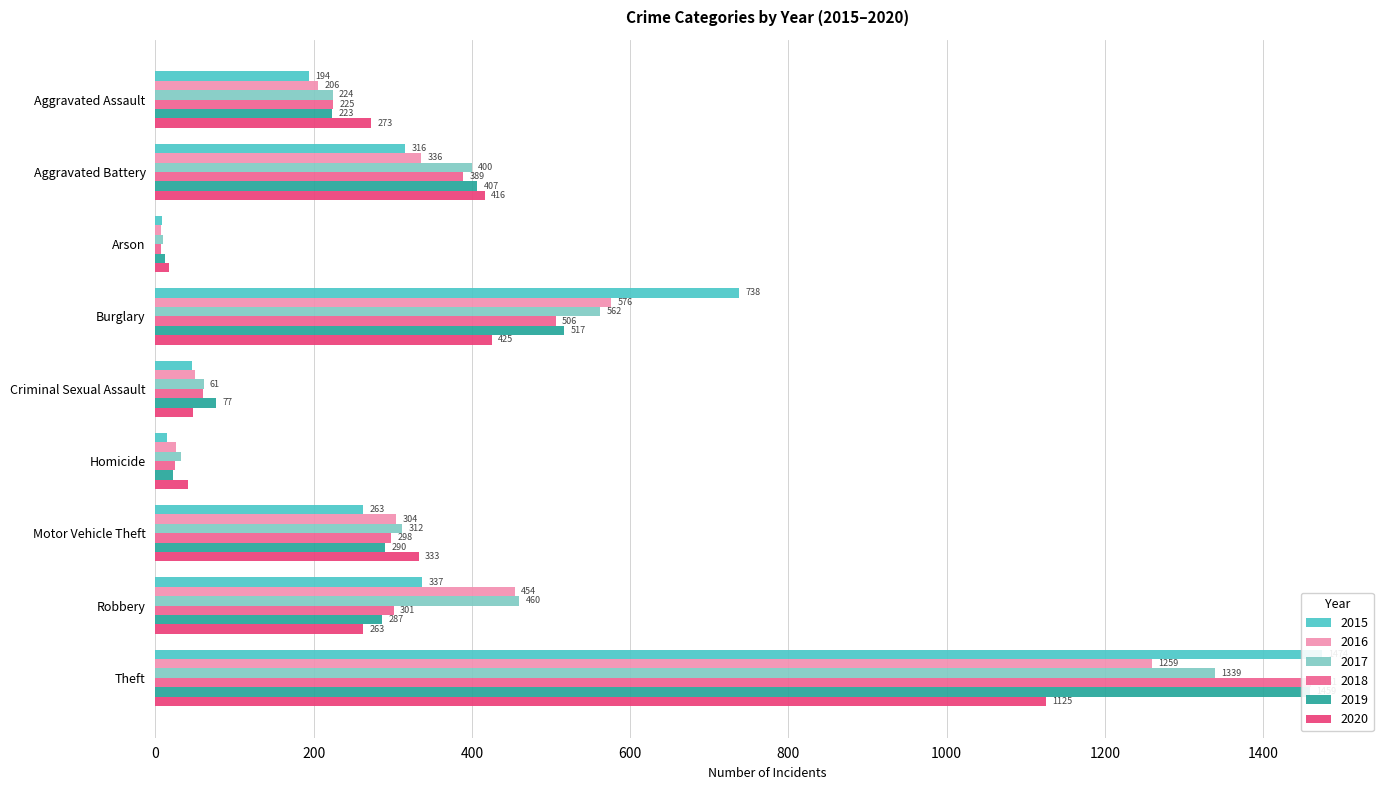

What is the greatest value displayed?

1474